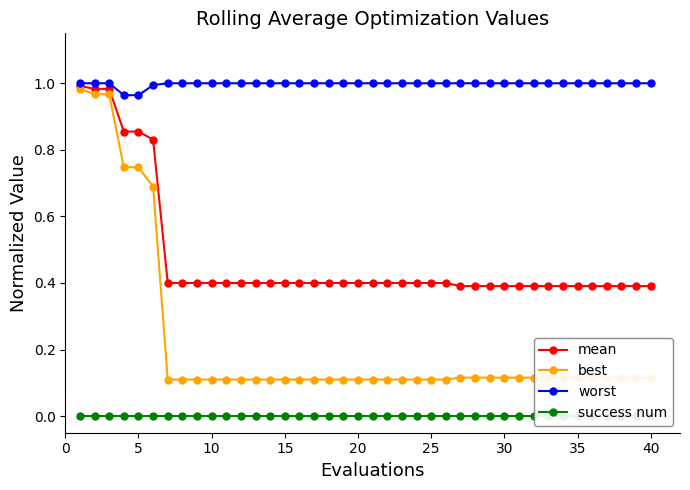

Is this an area chart (filled region under the line)?

No